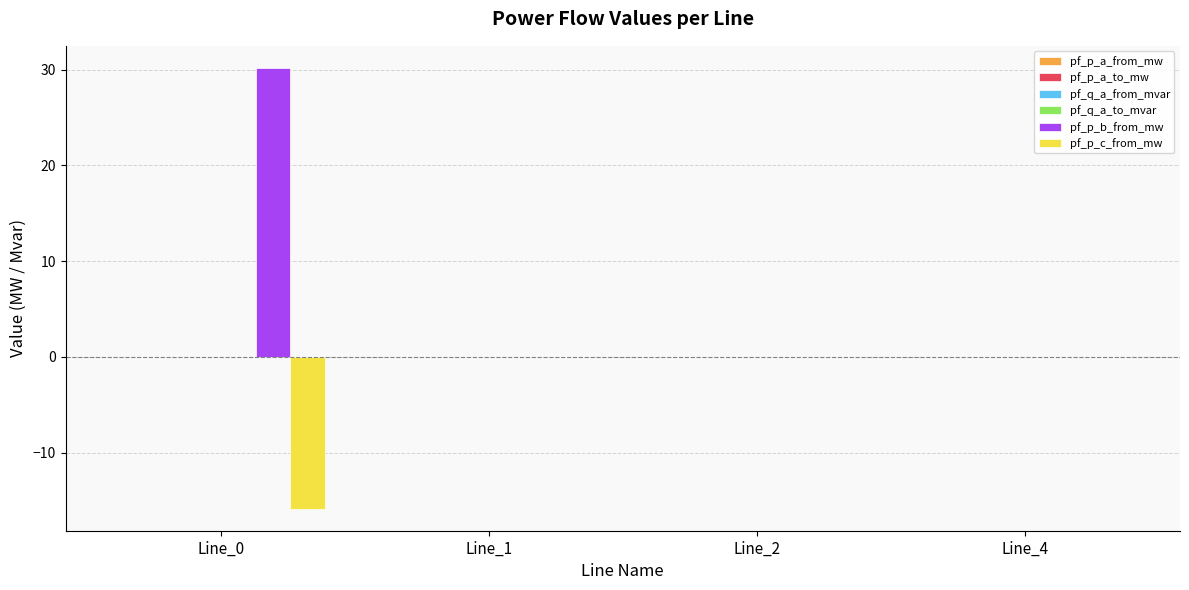

Reading left to right, transcribe all the data shown in this chart.

pf_p_a_from_mw: Line_0=-0.0	Line_1=0.0	Line_2=0.0	Line_4=0.0
pf_p_a_to_mw: Line_0=0.0	Line_1=-0.0	Line_2=-0.0	Line_4=-0.0
pf_q_a_from_mvar: Line_0=0.0	Line_1=0.0	Line_2=0.0	Line_4=0.0
pf_q_a_to_mvar: Line_0=-0.0	Line_1=-0.0	Line_2=-0.0	Line_4=-0.0
pf_p_b_from_mw: Line_0=30.2	Line_1=-0.0	Line_2=-0.0	Line_4=0.0
pf_p_c_from_mw: Line_0=-15.9	Line_1=0.0	Line_2=0.0	Line_4=-0.0